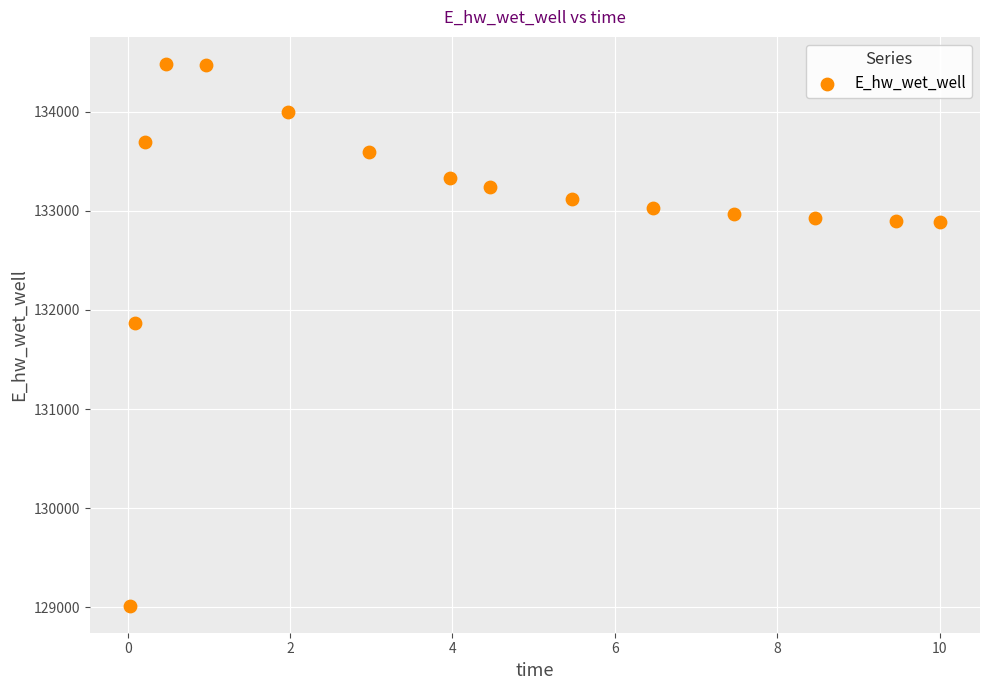

What Y value in the scatter plot is closest to 131749?

131867.7